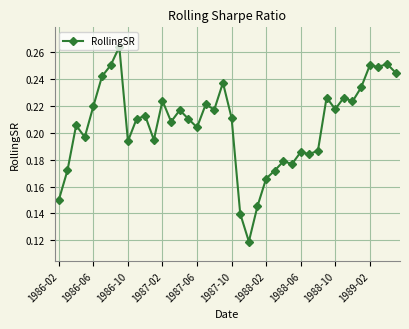

True or false: there are more than 1 points higher than both neighbors.

True